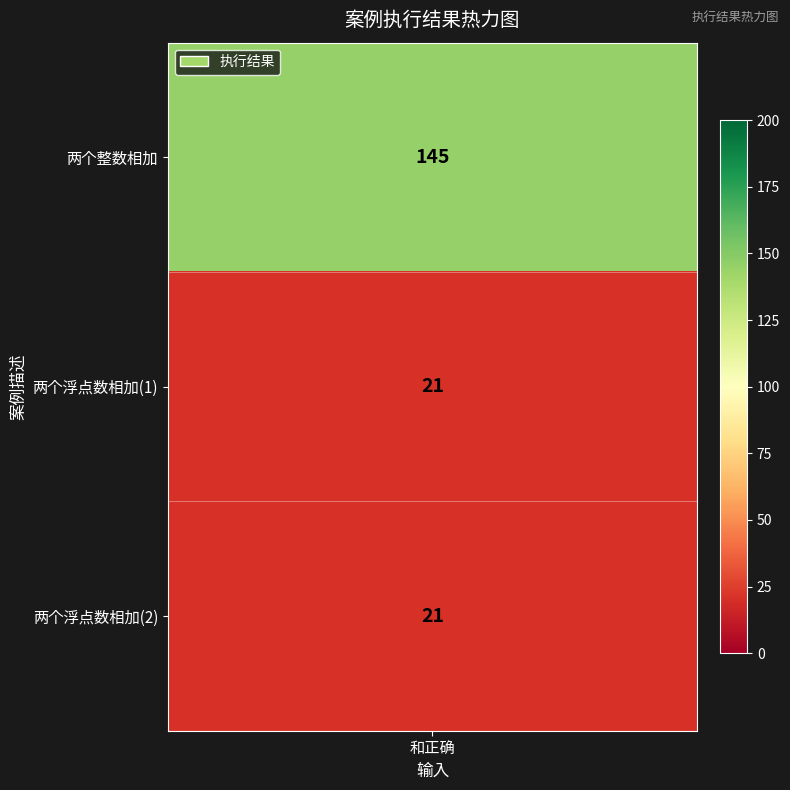

Reading left to right, transcribe all the data shown in this chart.

145	21	21